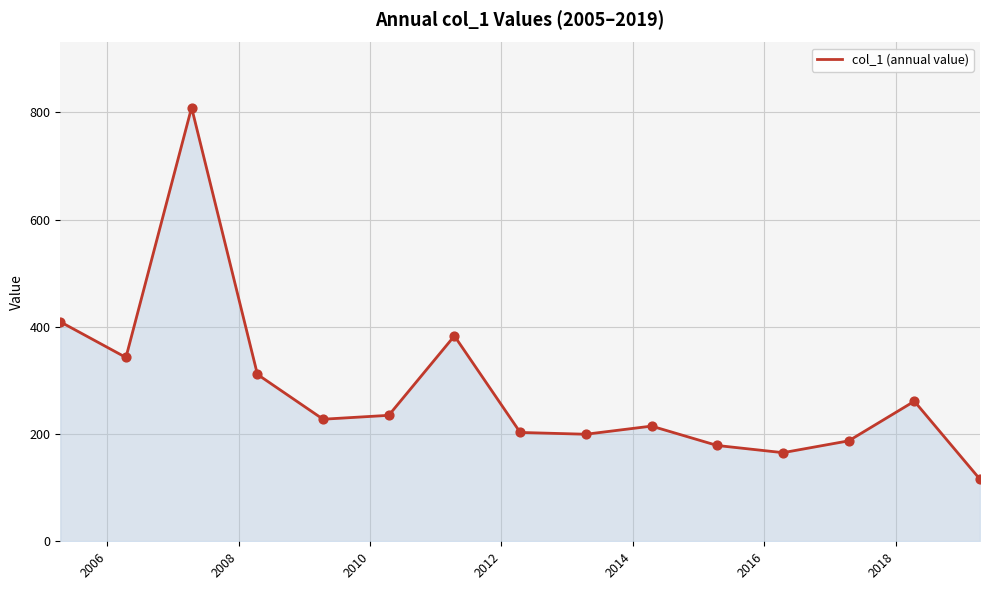

What is the greatest value displayed?

809.2